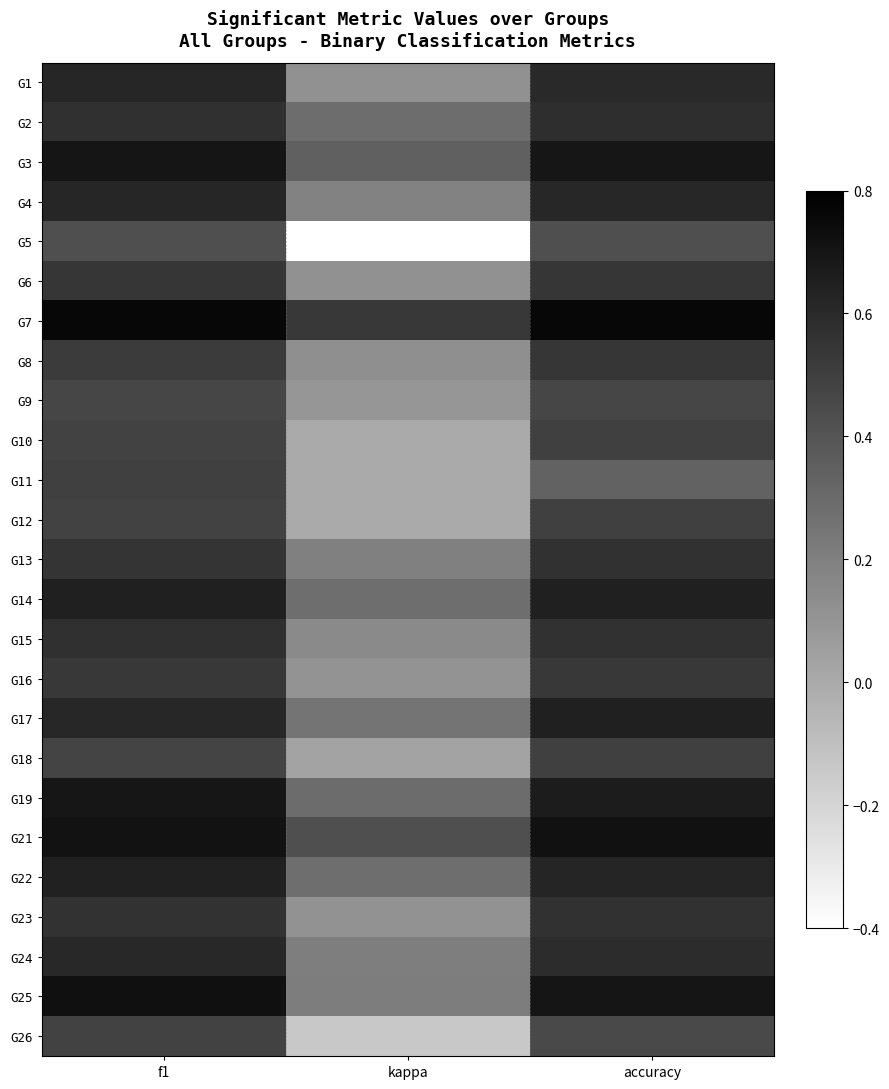

List the series in order of their peak value, highest first.

G7, G25, G21, G3, G19, G17, G14, G22, G1, G4, G24, G2, G15, G13, G23, G6, G8, G16, G10, G11, G12, G18, G26, G9, G5